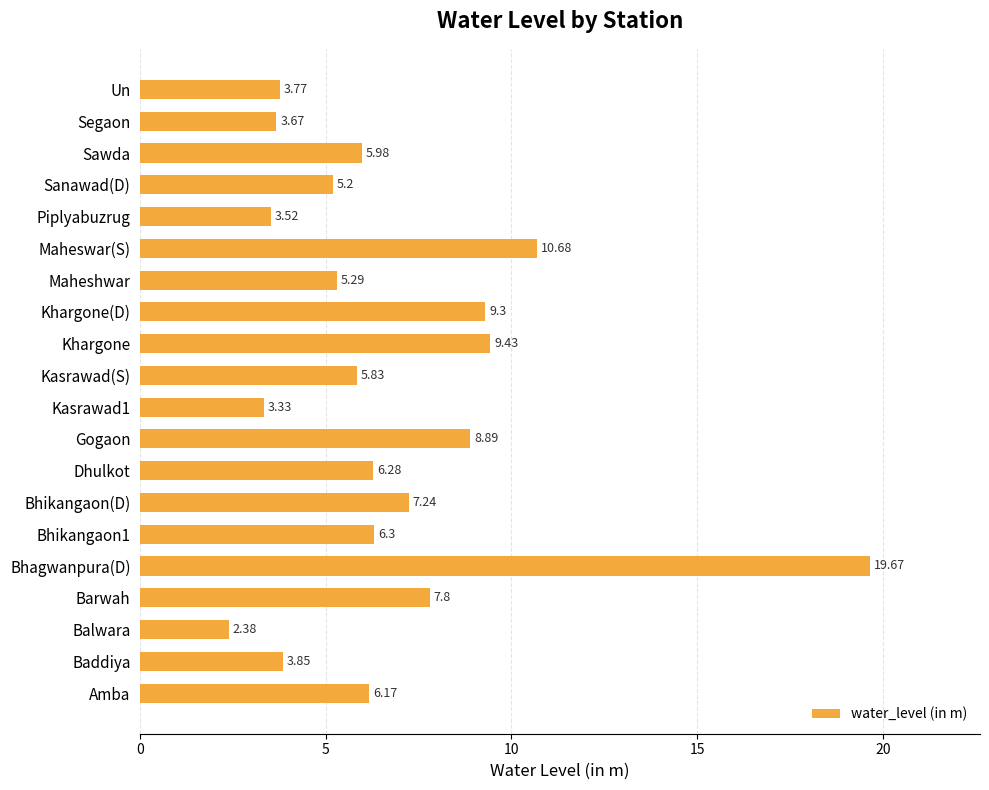

Rank the categories by value from lowest to highest.

Balwara, Kasrawad1, Piplyabuzrug, Segaon, Un, Baddiya, Sanawad(D), Maheshwar, Kasrawad(S), Sawda, Amba, Dhulkot, Bhikangaon1, Bhikangaon(D), Barwah, Gogaon, Khargone(D), Khargone, Maheswar(S), Bhagwanpura(D)